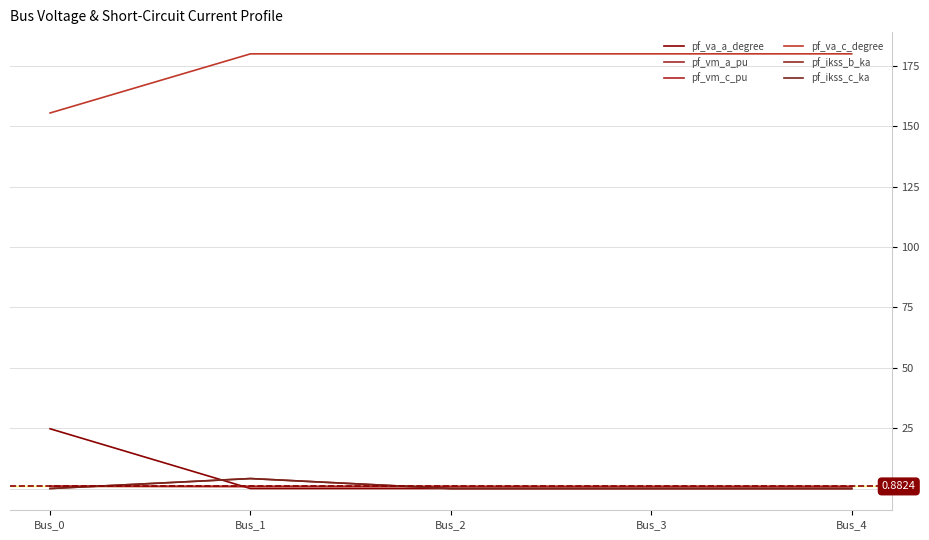

The value of pf_vm_c_pu at Bus_3 is 0.9. True or false?

True